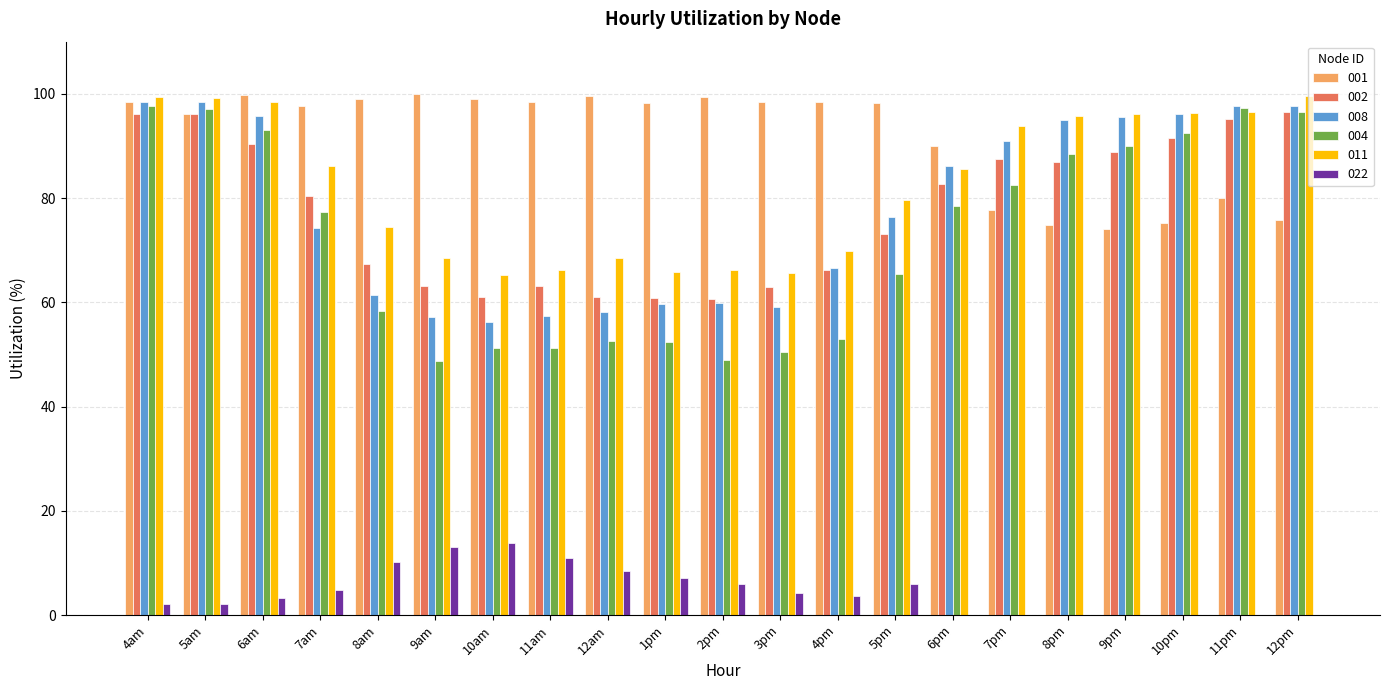

Which series changed the most between 8pm and 10pm?

002